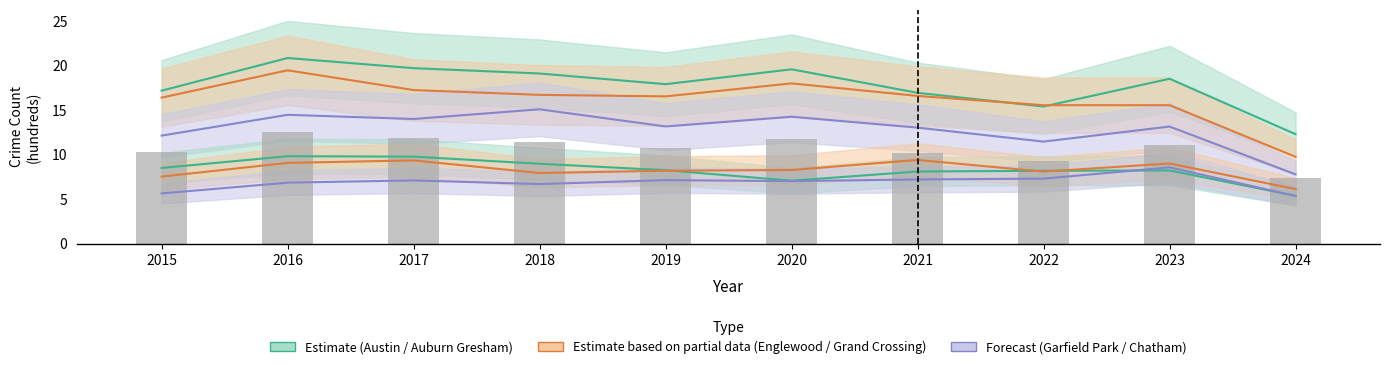

What is the average value of the Garfield Park series?

12.9